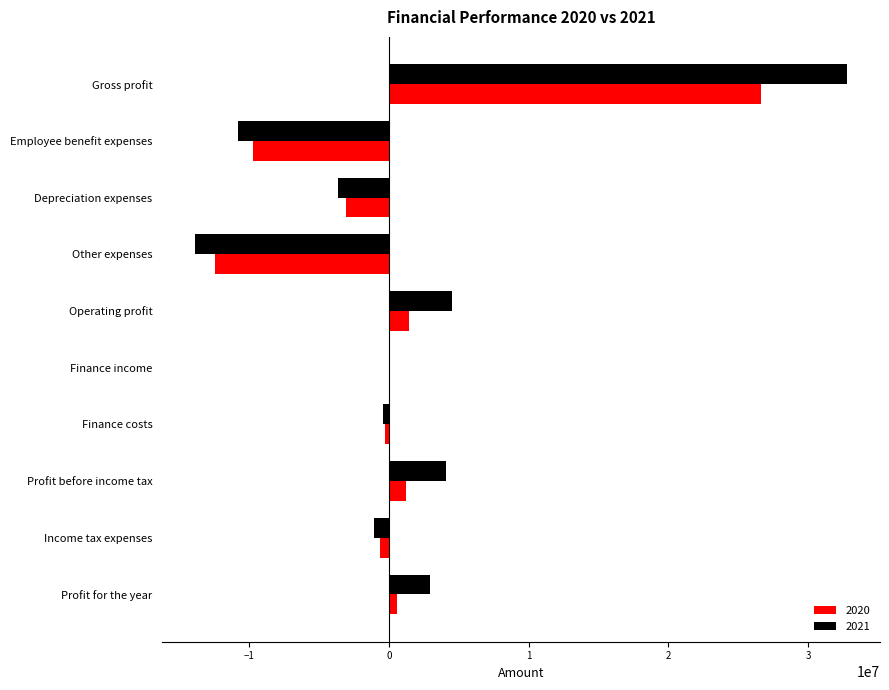

What is the maximum value shown in the chart?

32797304